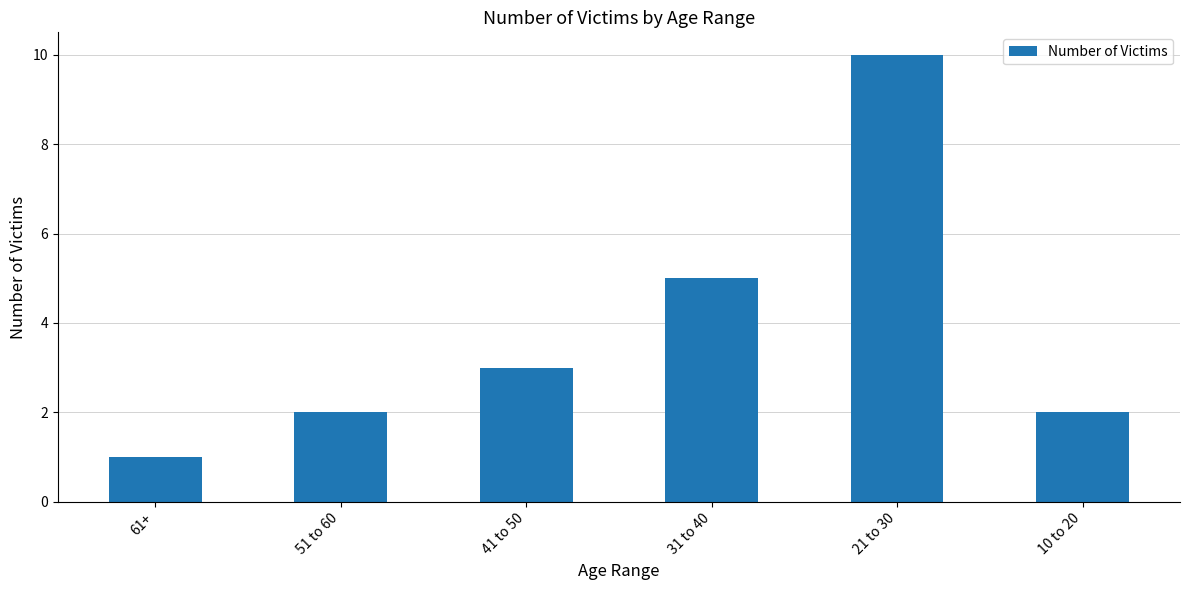

What is the sum of the values at 51 to 60 and 21 to 30?

12